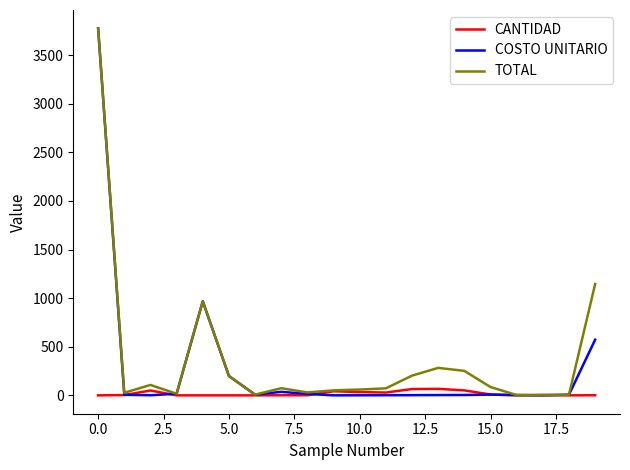

What is the sum of all CANTIDAD values?

377.0